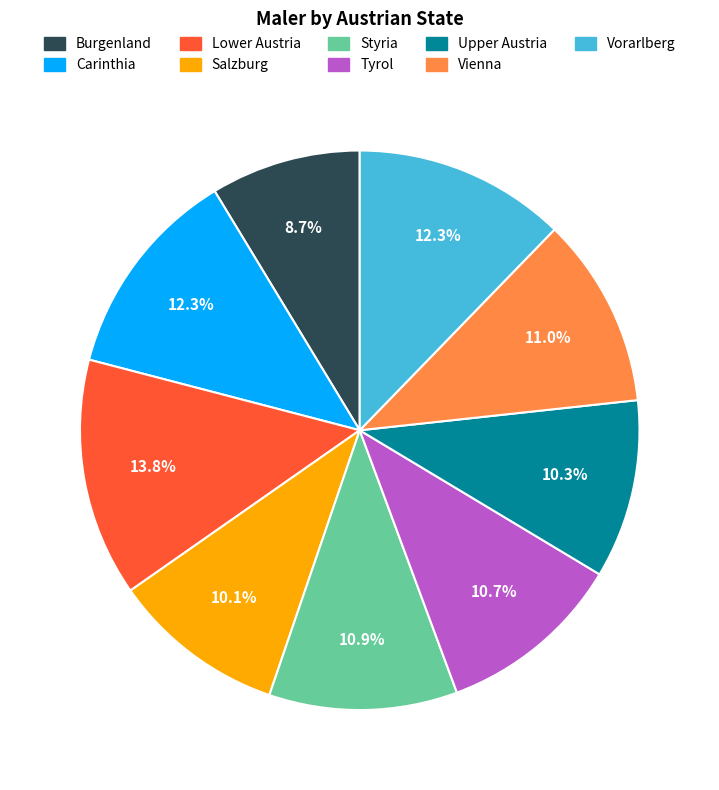

What is the largest slice in the pie chart?

Lower Austria